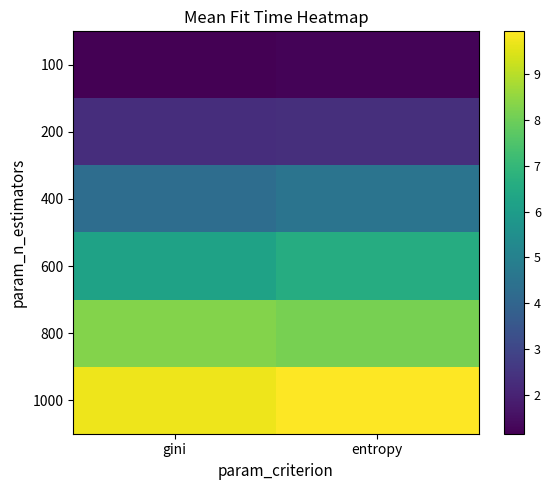

Which series has the largest total across all categories?

1000